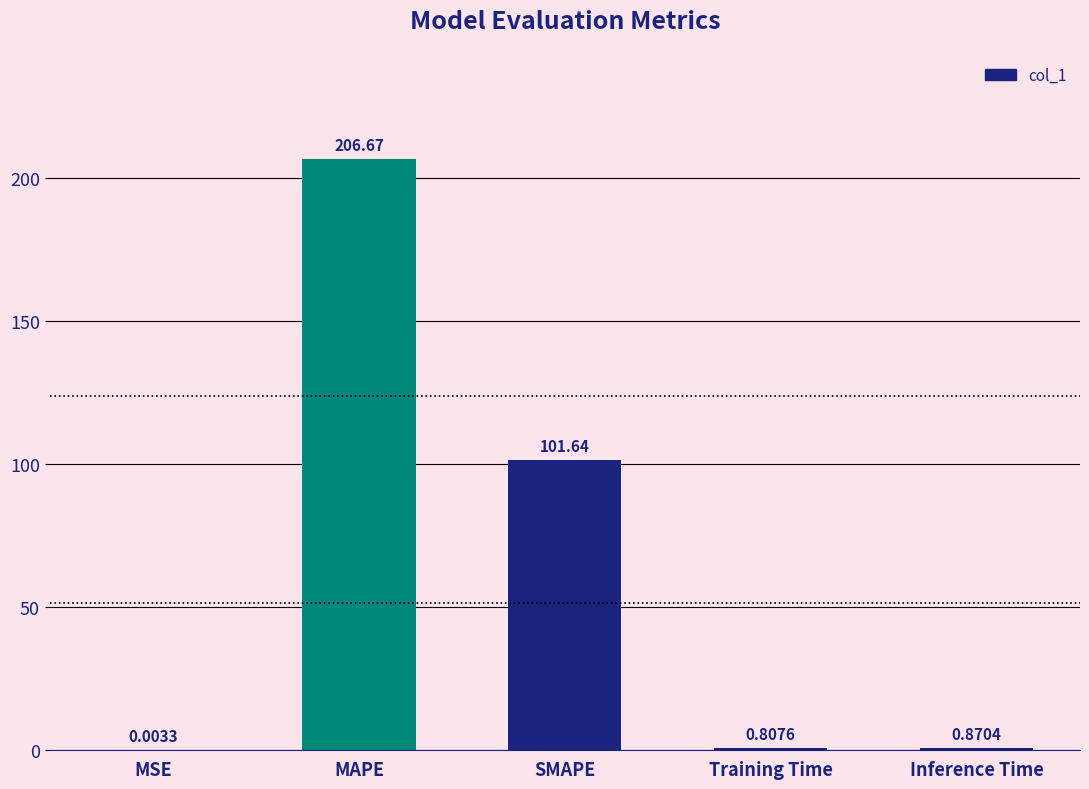

Which category has the highest value across all series?

MAPE